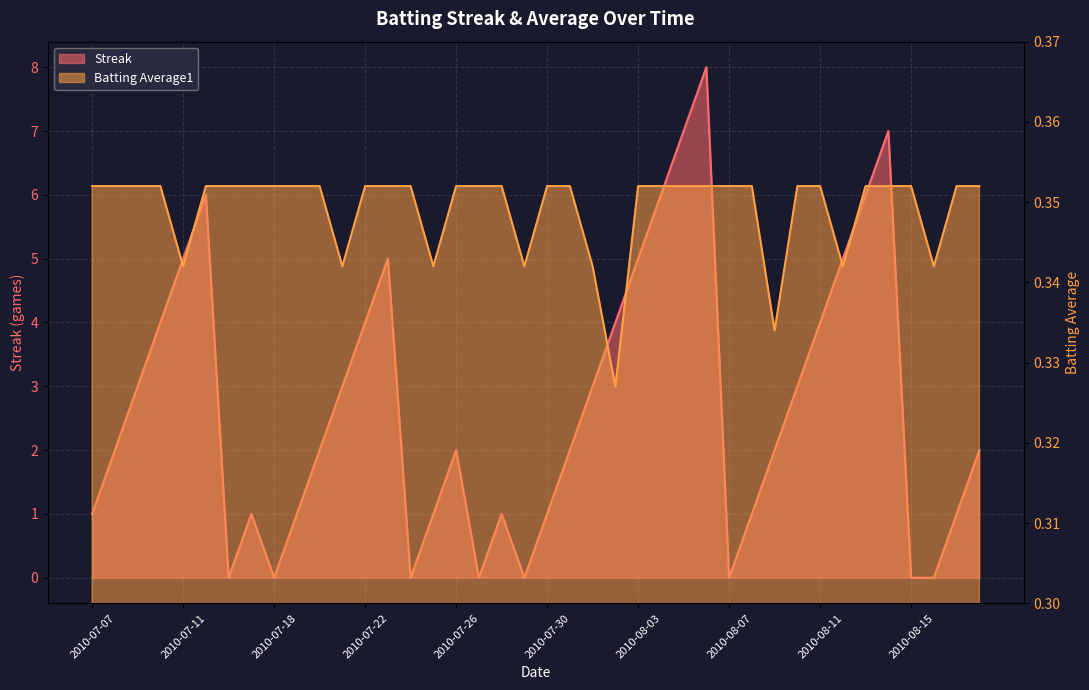

At which category does the chart reach its minimum across all series?

2010-07-16